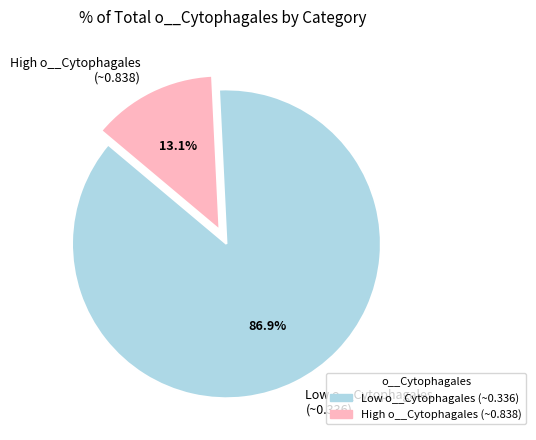

Rank the categories by value from lowest to highest.

High o__Cytophagales (~0.838), Low o__Cytophagales (~0.336)